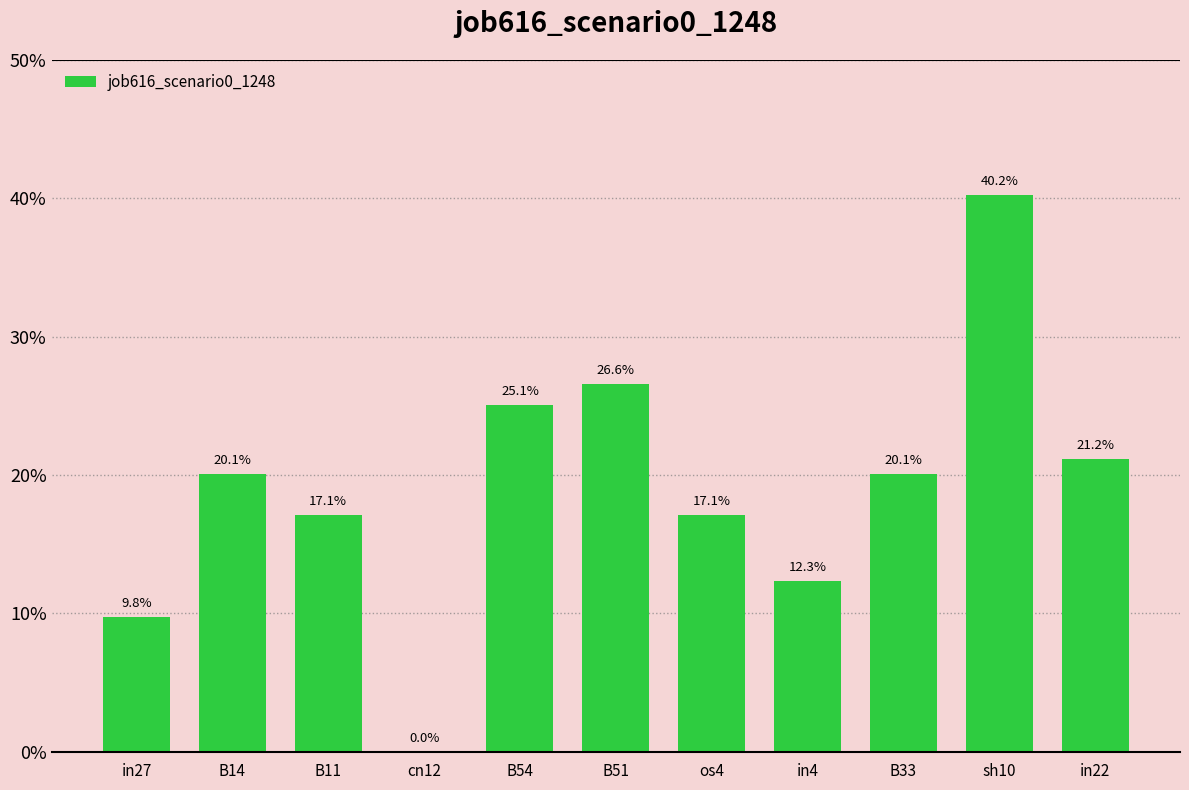

What position from the left is B14?

2